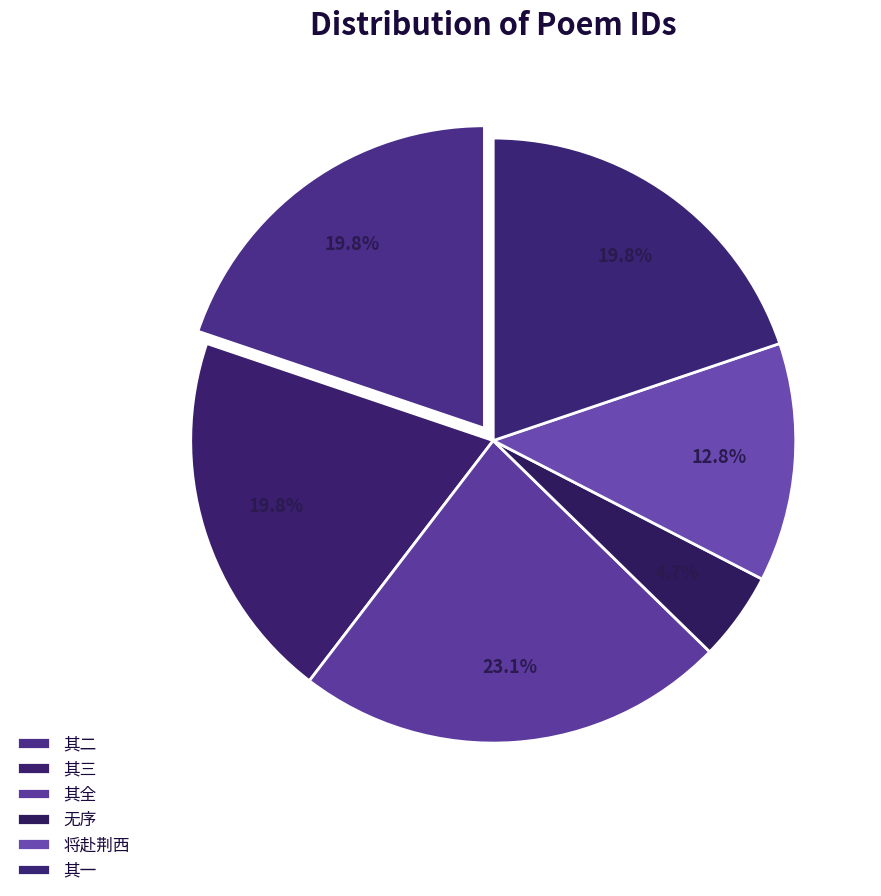

Count the number of slices in the pie.

6